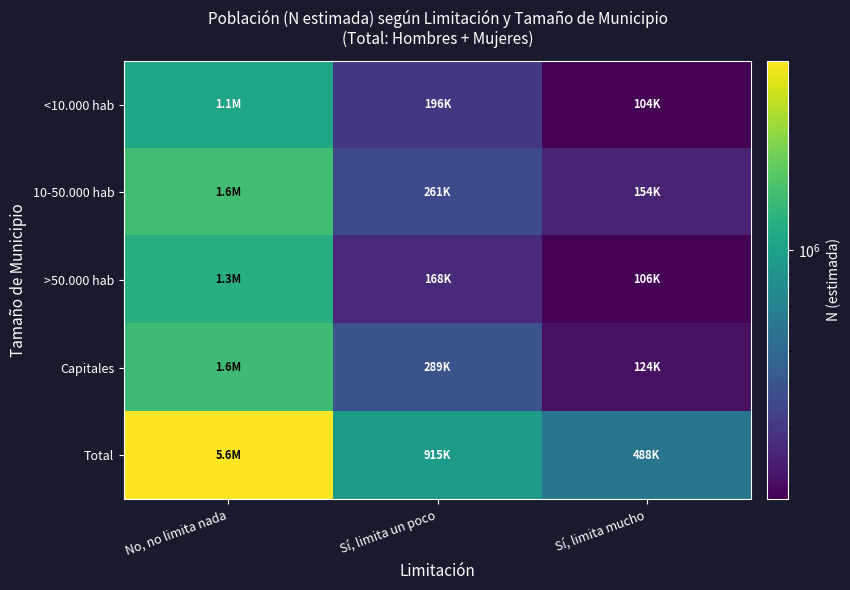

What is the total value across all series at Sí, limita un poco?

1829129